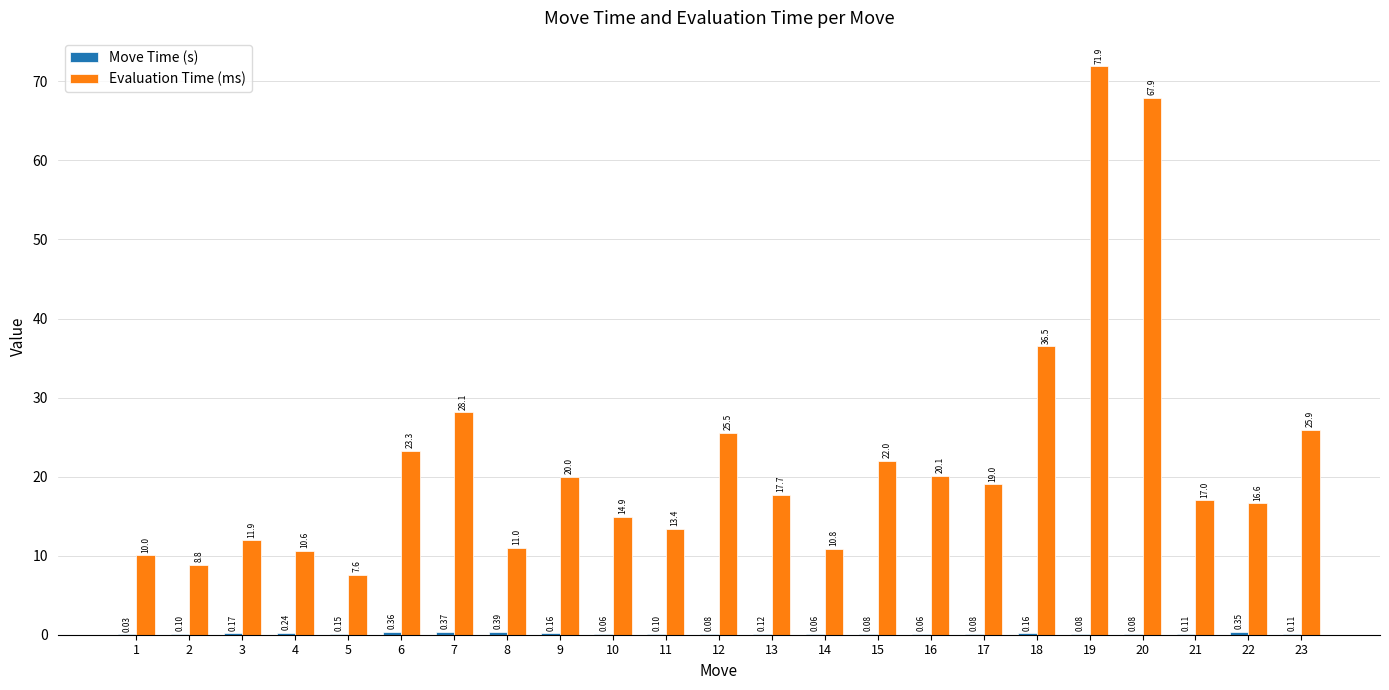

The Evaluation Time (ms) series shows 22.0 at 15. True or false?

True